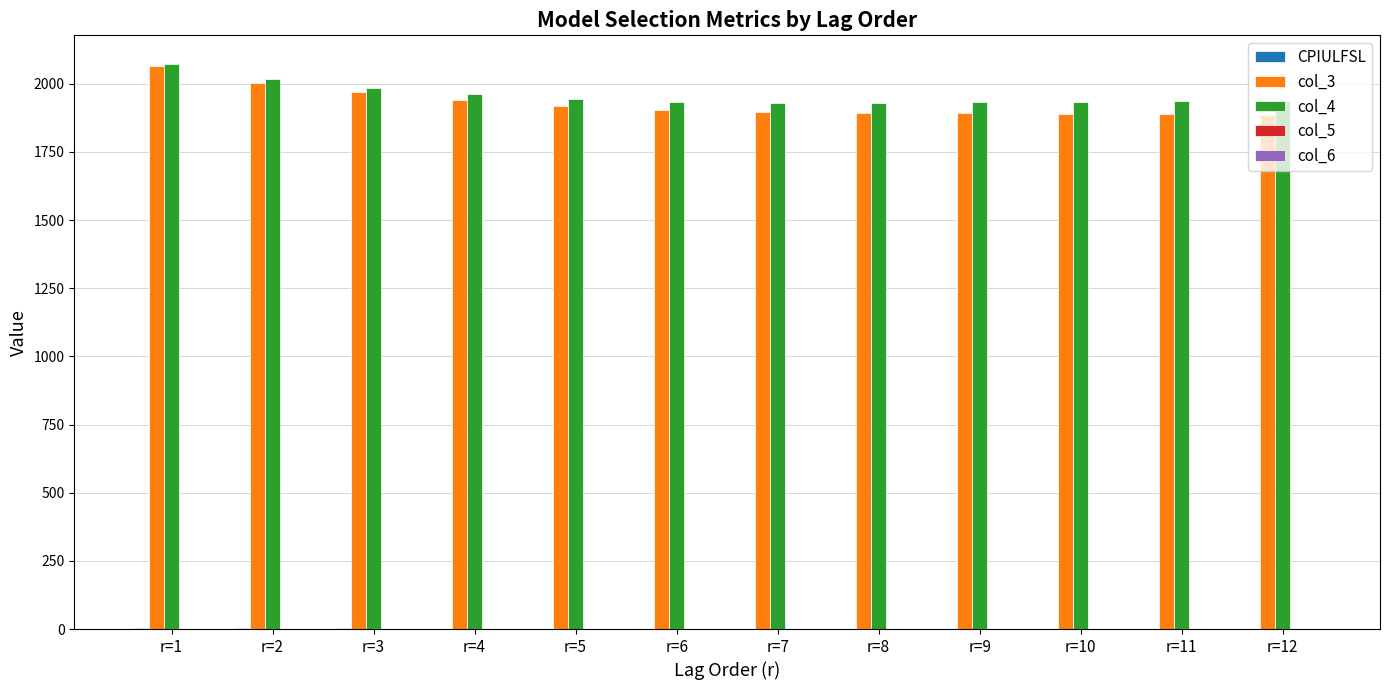

At which label does col_3 reach its peak?

r=1